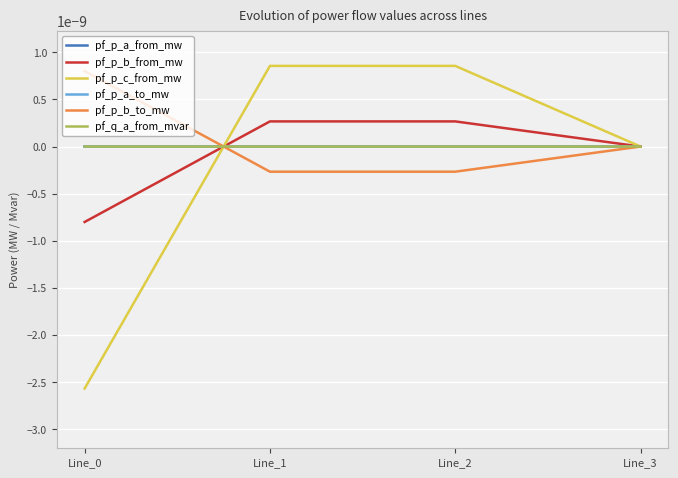

List the labels in order of pf_p_b_from_mw value, smallest first.

Line_0, Line_3, Line_2, Line_1